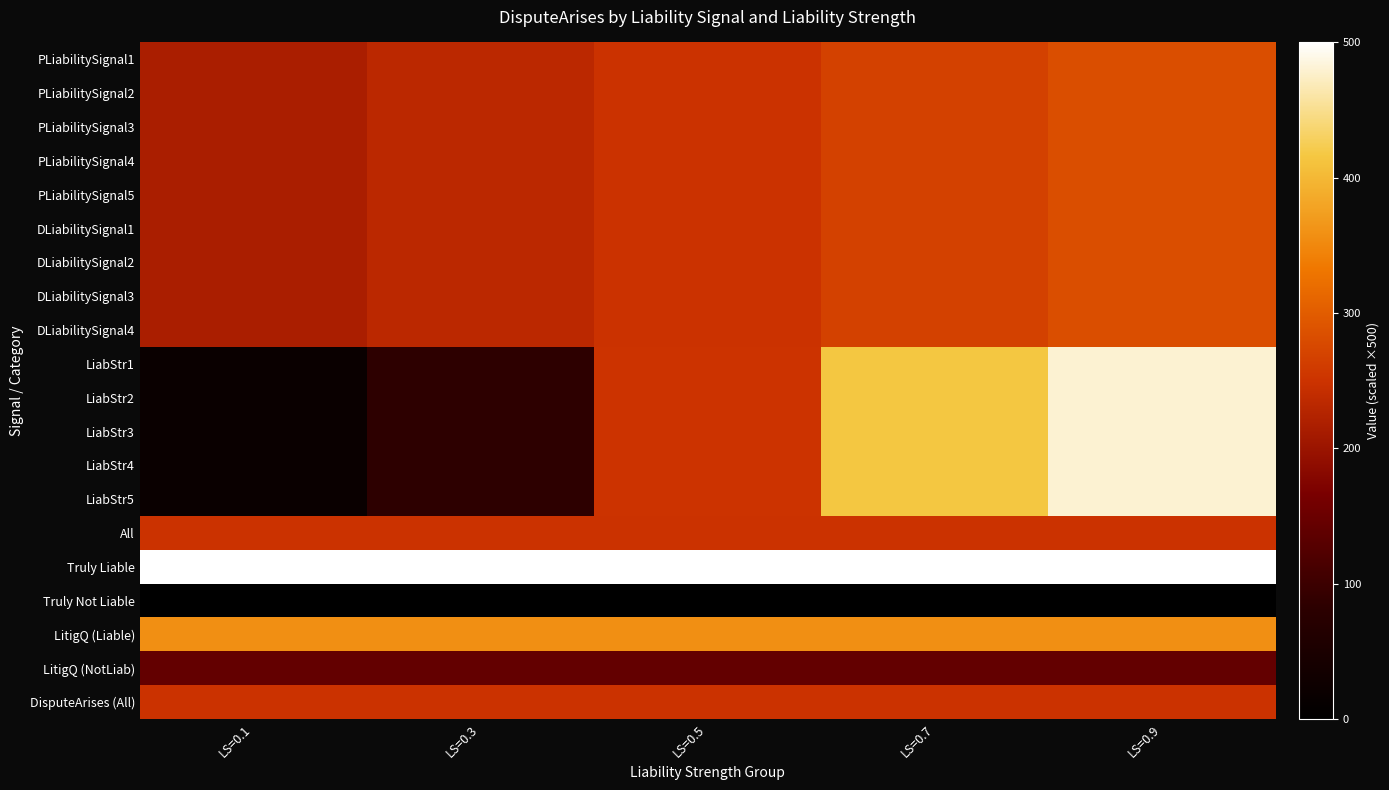

Which series has the largest total across all categories?

Truly Liable